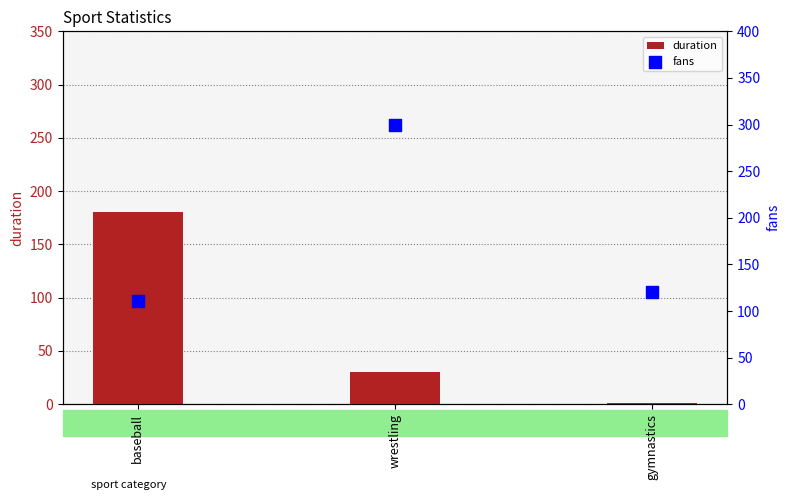

At which category is the sum across all series the highest?

wrestling